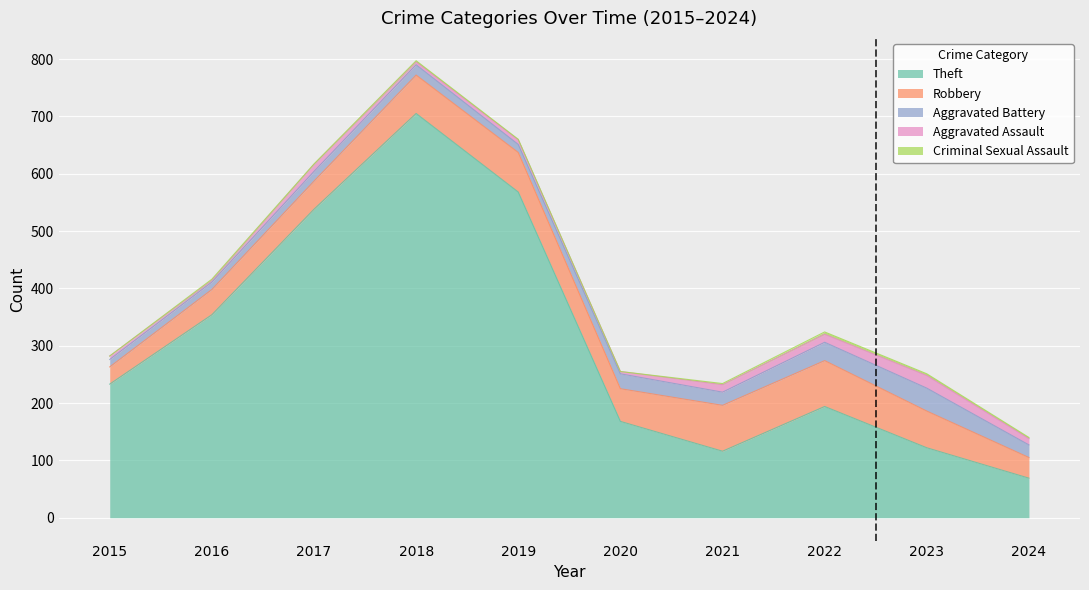

True or false: Theft has a value of 32 at 2023.

False